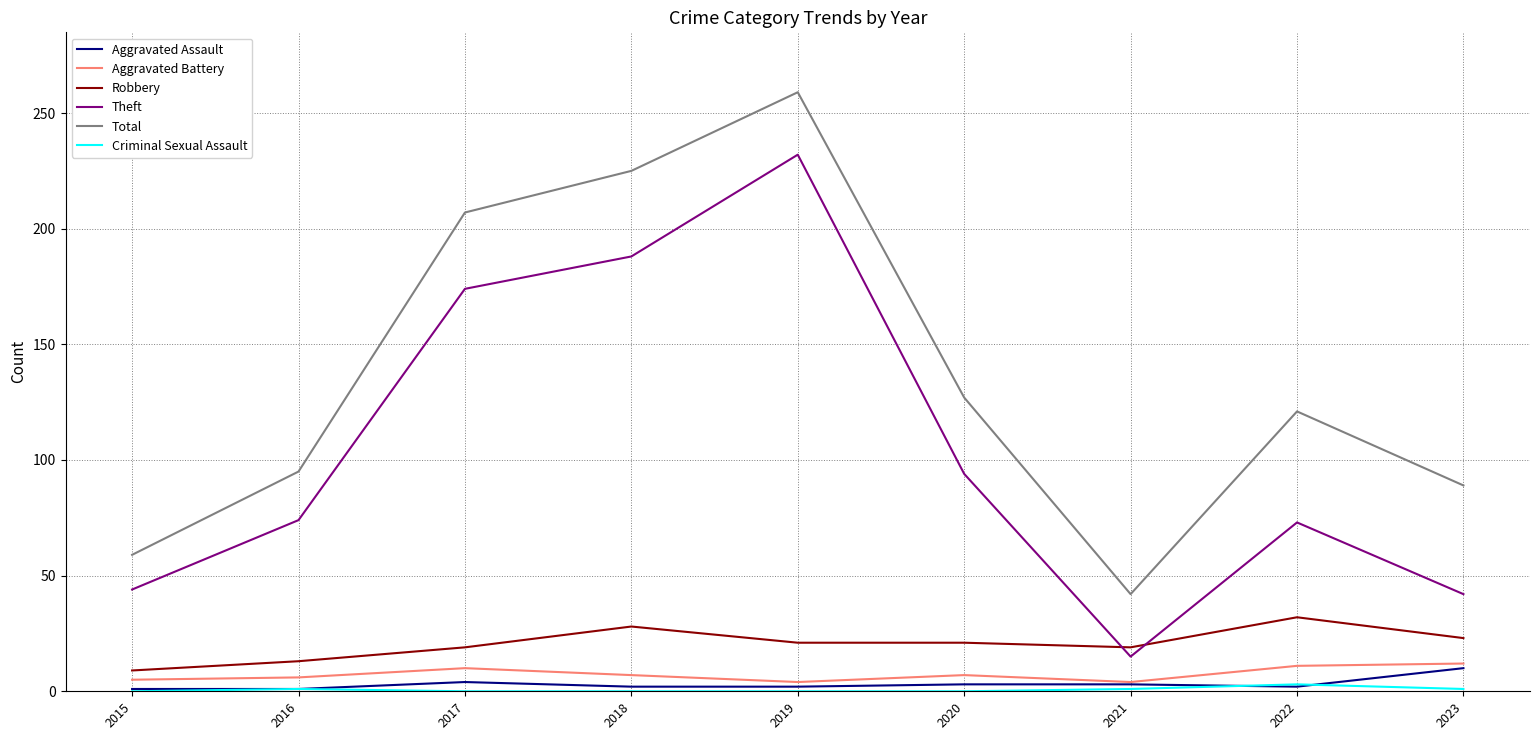

True or false: Total and Aggravated Battery intersect in this chart.

False